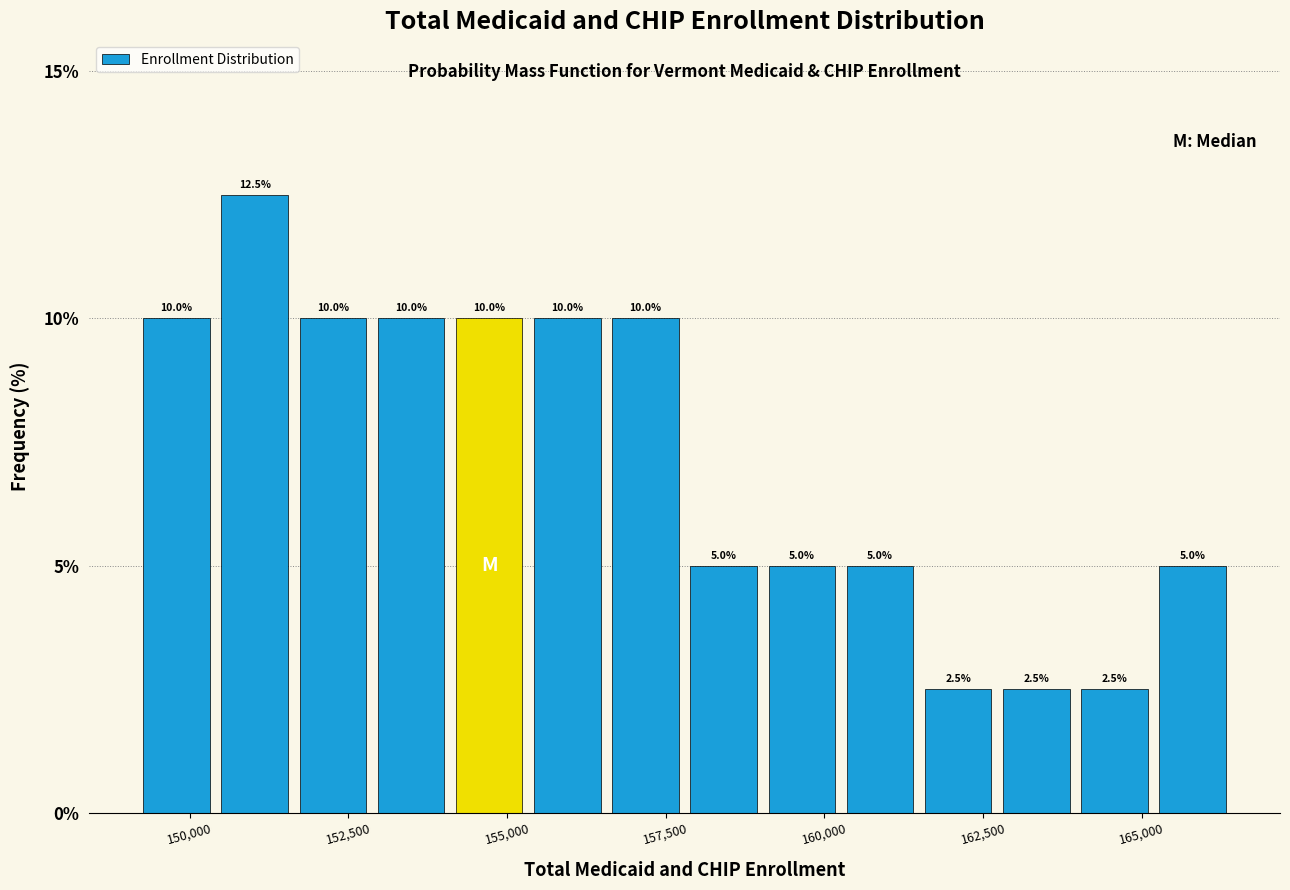

Around what value on the x-axis is the tallest bar? Give the approximate position of its centre, as read against the axis.

151000